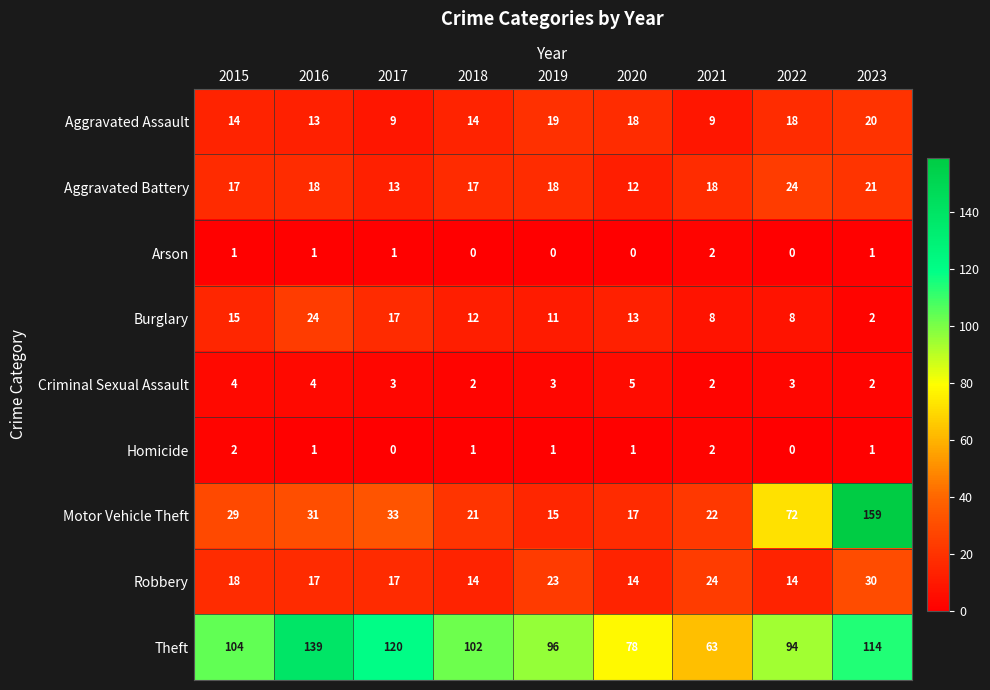

At how many categories does at least one series exceed 60?

9